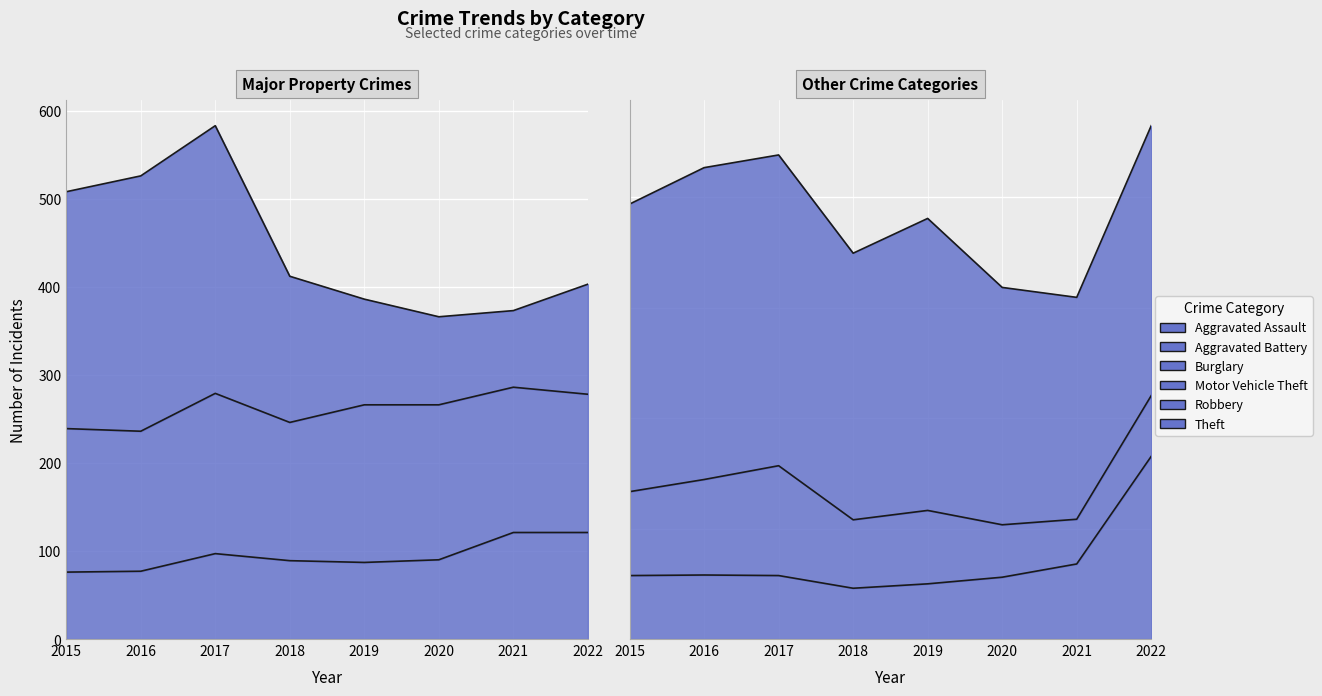

What is the difference between the highest and lowest values at 2021?

321